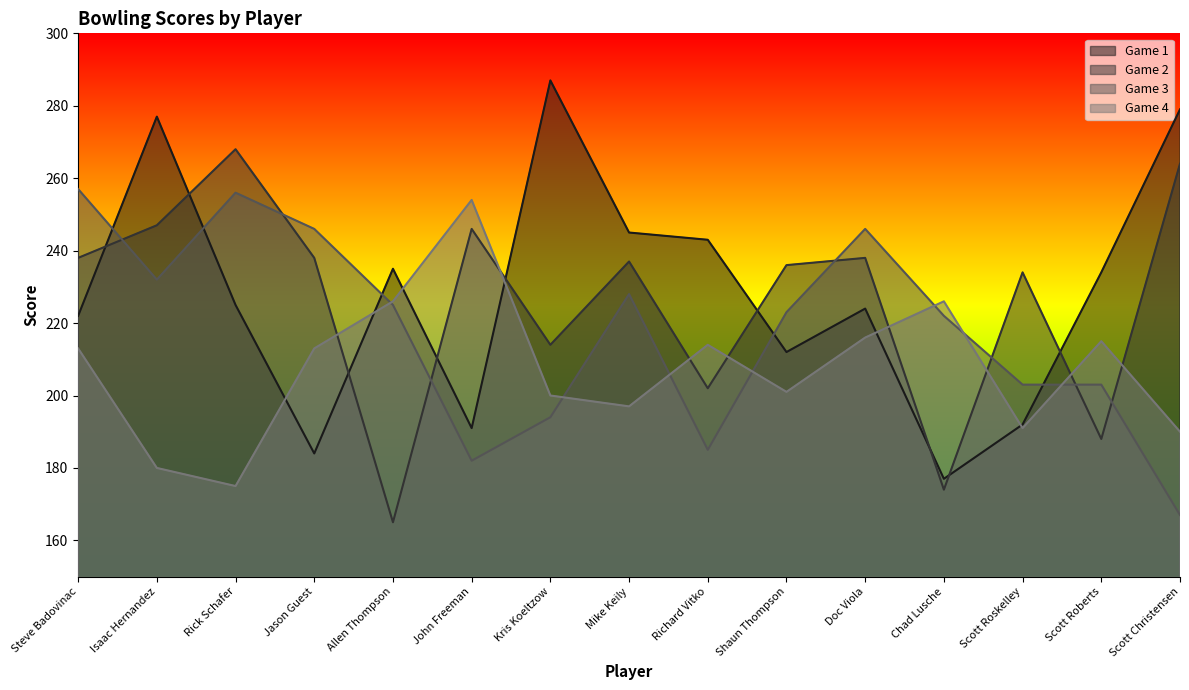

What are all the series names shown in the legend?

Game 1, Game 2, Game 3, Game 4